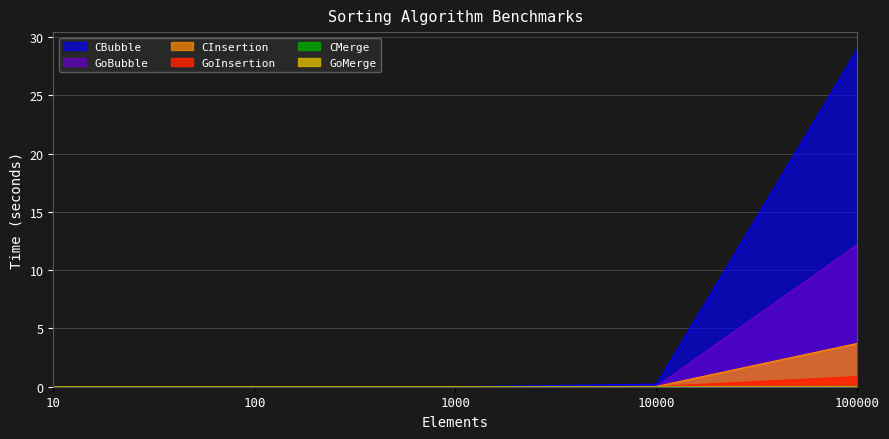

How many data points does each series have?

5